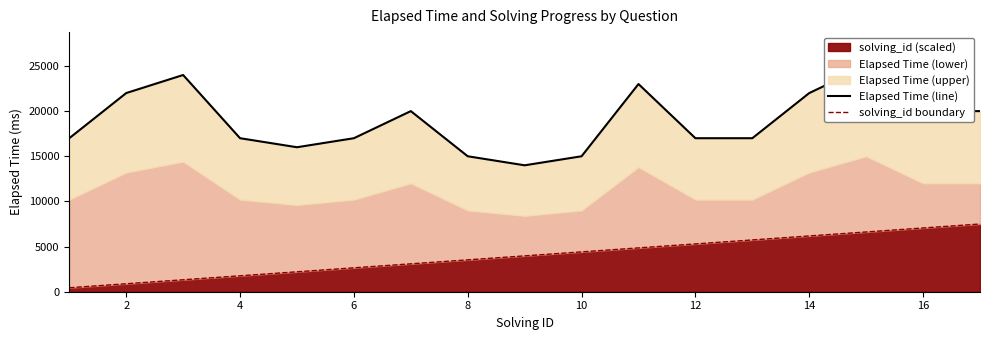

How many data points in Elapsed Time (line) are above 17000?

8